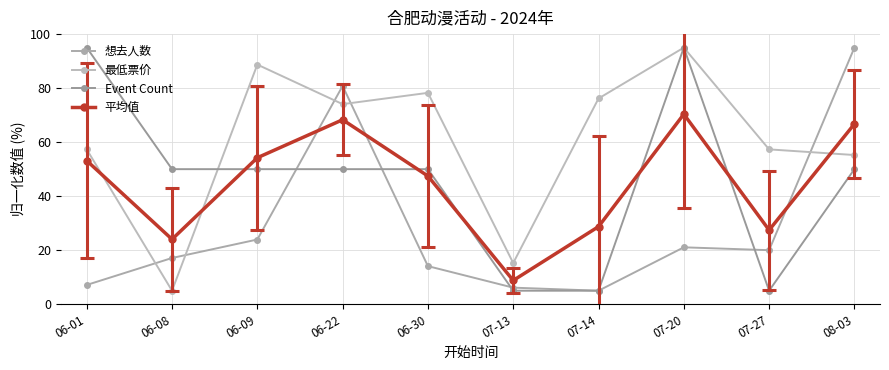

At how many categories does at least one series exceed 46?

9